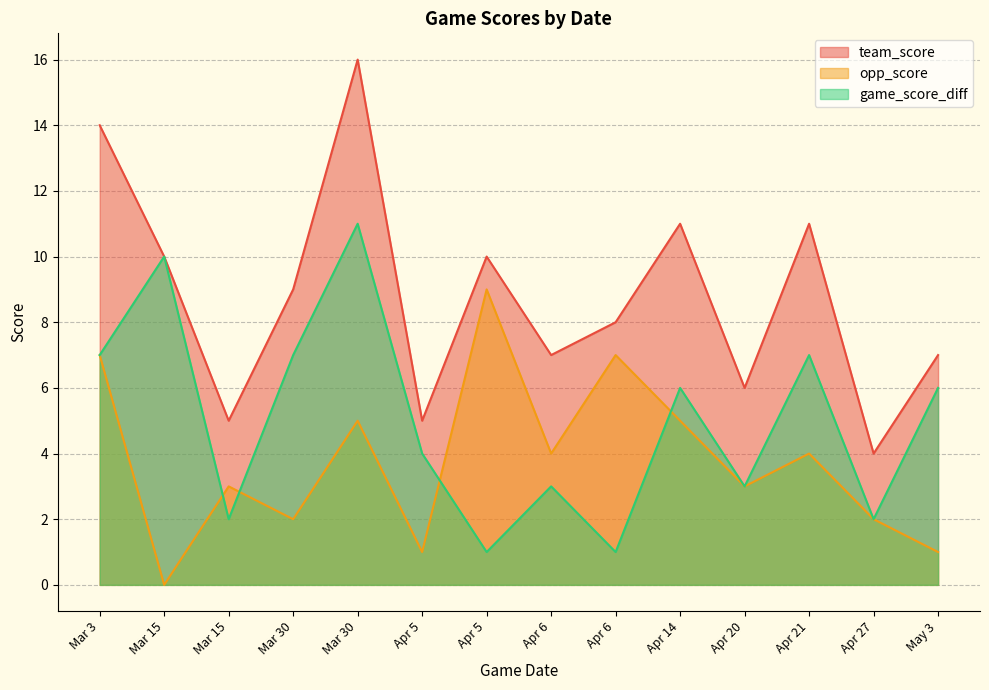

At which label is game_score_diff closest to 6?

Apr 14